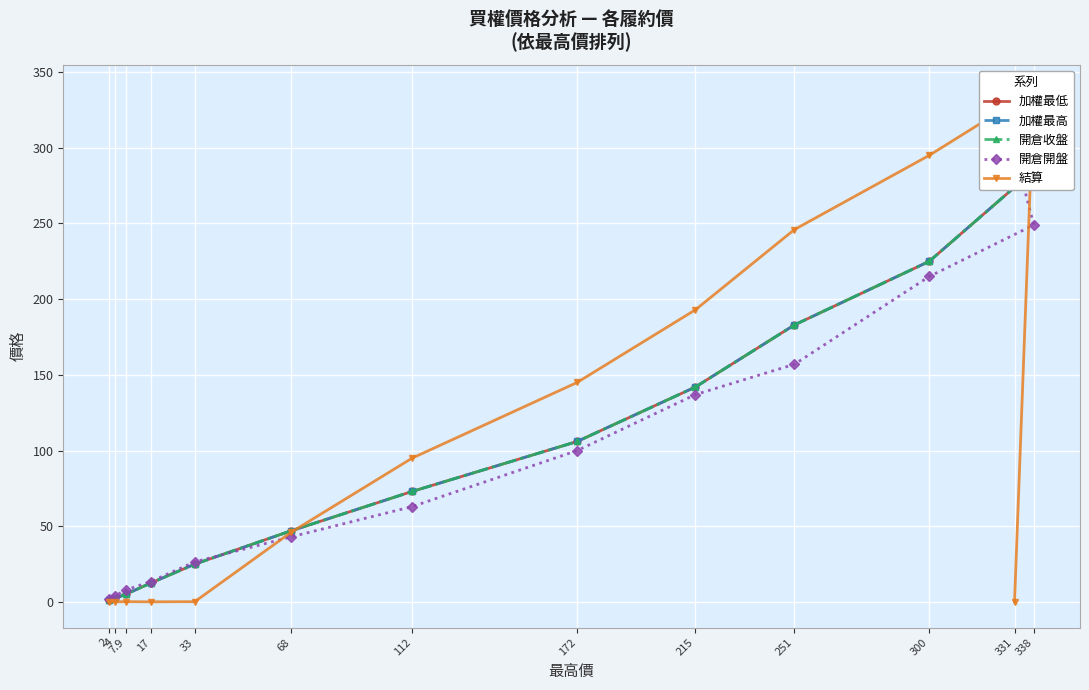

What is the difference between the maximum and minimum values in the 開倉收盤 series?

313.9